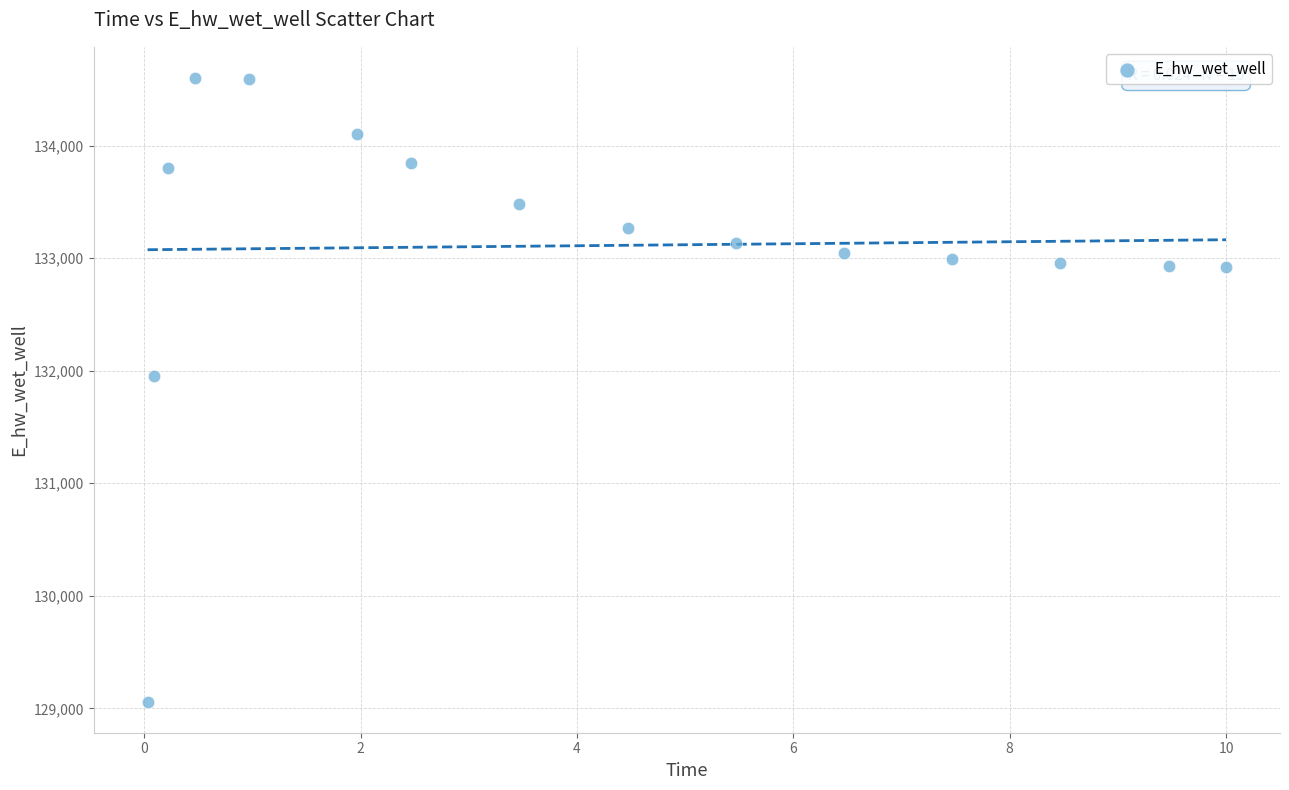

What Y value in the scatter plot is closest to 131830?

131951.4